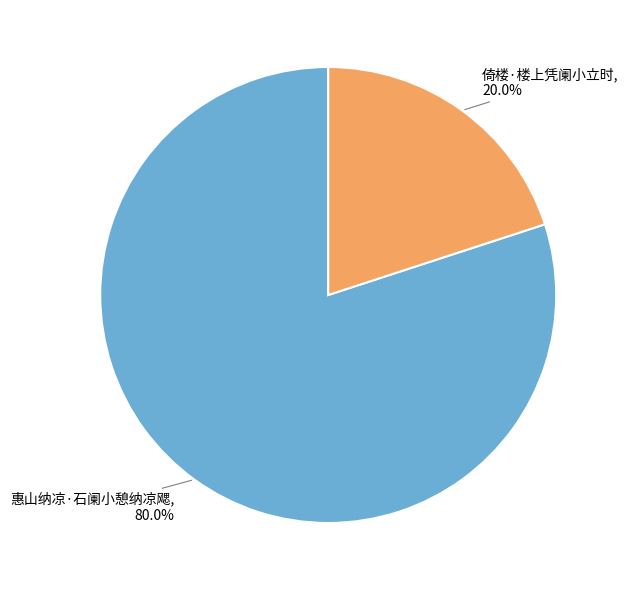

To the nearest percent, what is the average slice percentage?

50%